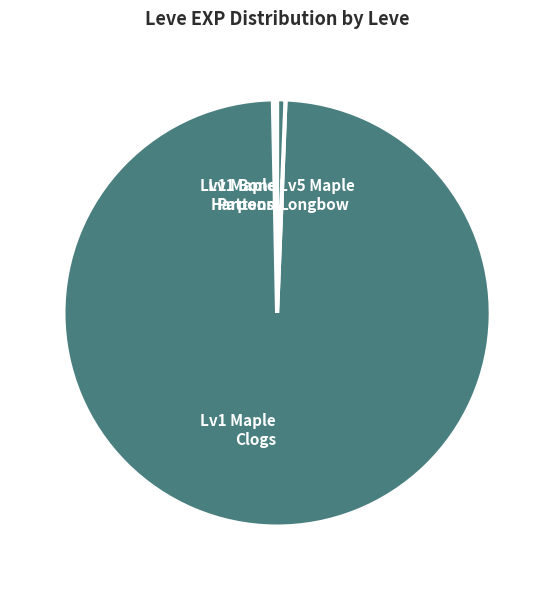

Is there any slice that represents more than half of the pie?

Yes